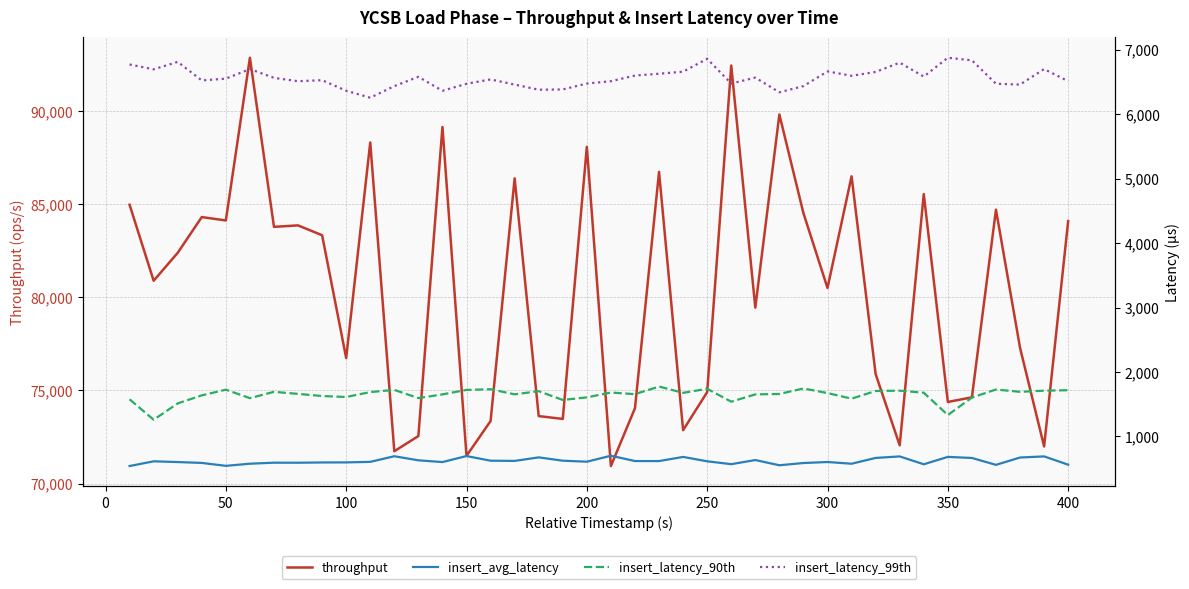

Is it true that throughput equals 71491.0 at 150?

True